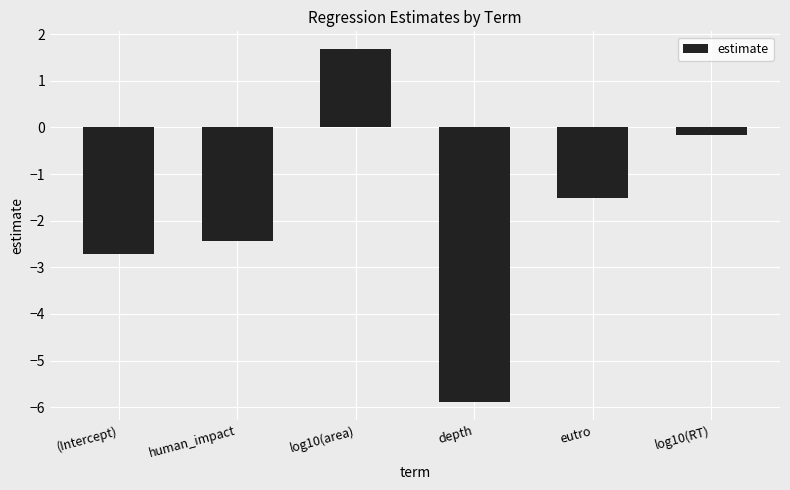

What is the sum of all values?

-11.1